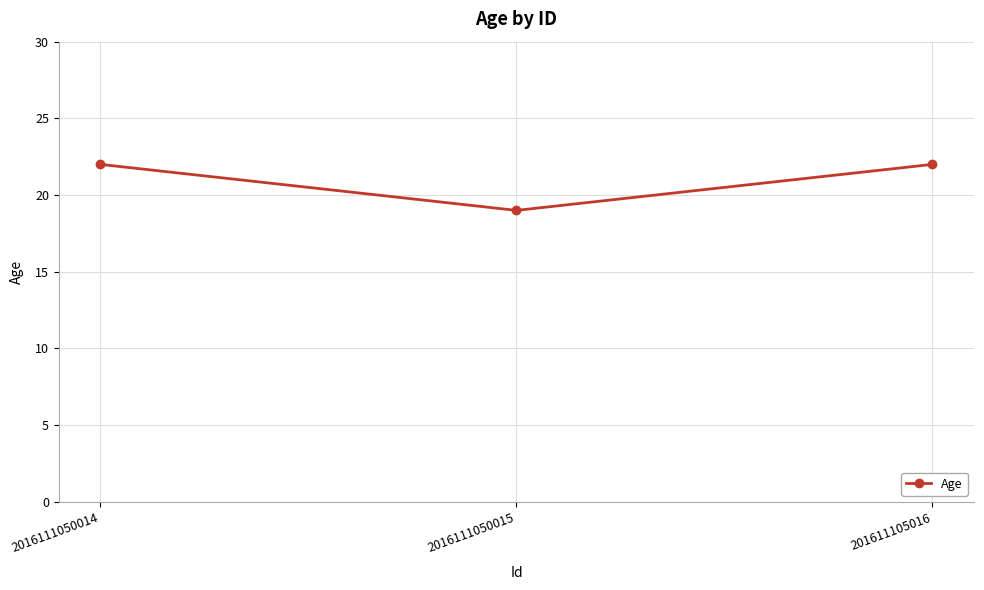

Does the chart have visible grid lines?

Yes